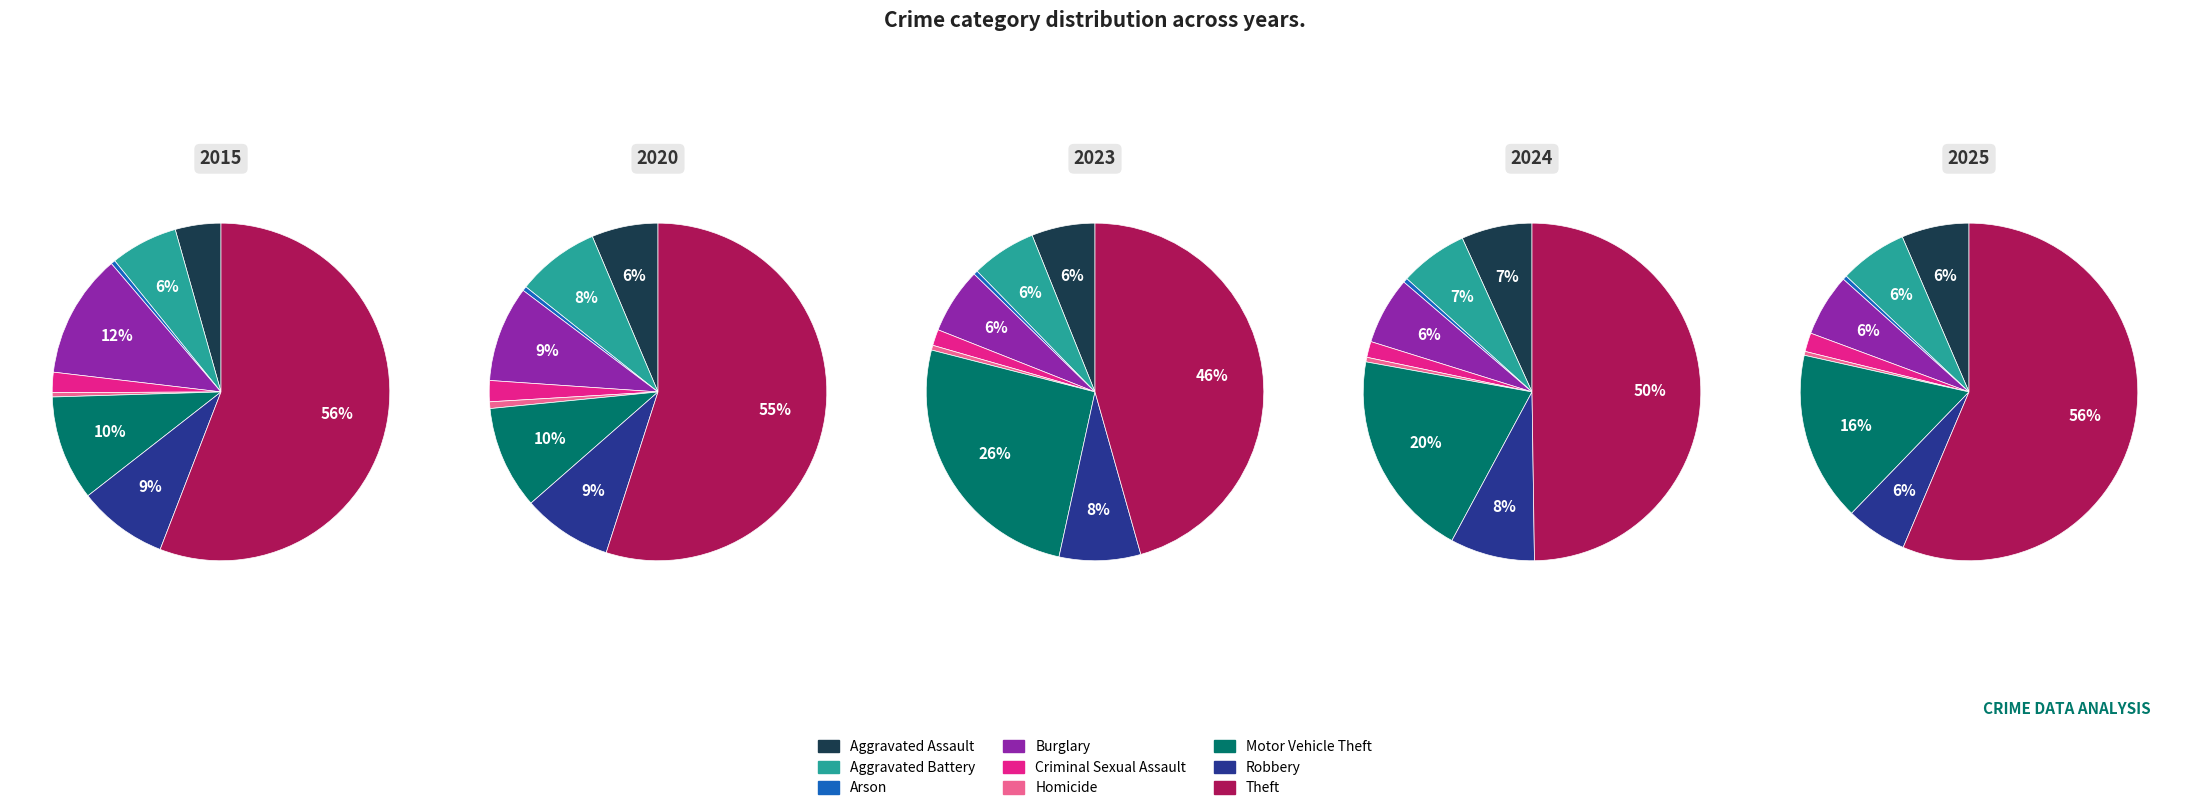

Is there any slice that represents more than half of the pie?

Yes